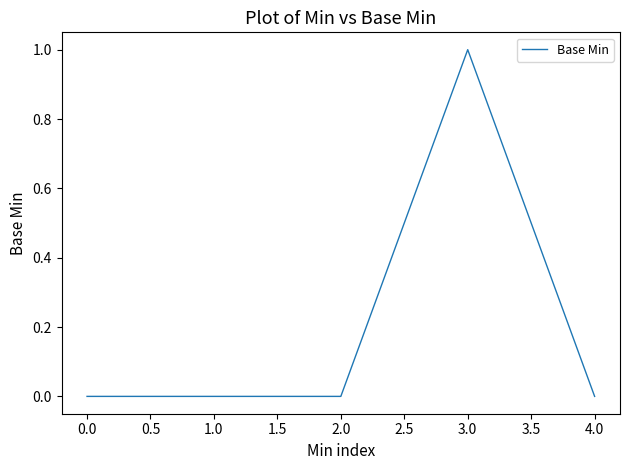

Which category has the highest value across all series?

3.0